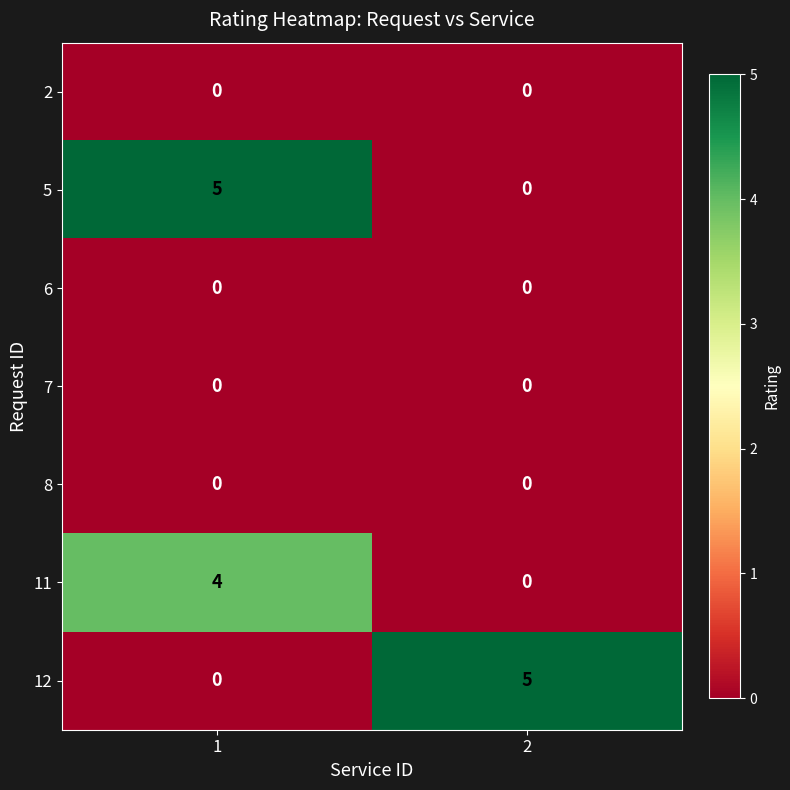

Rank the categories by 12 value from lowest to highest.

1, 2